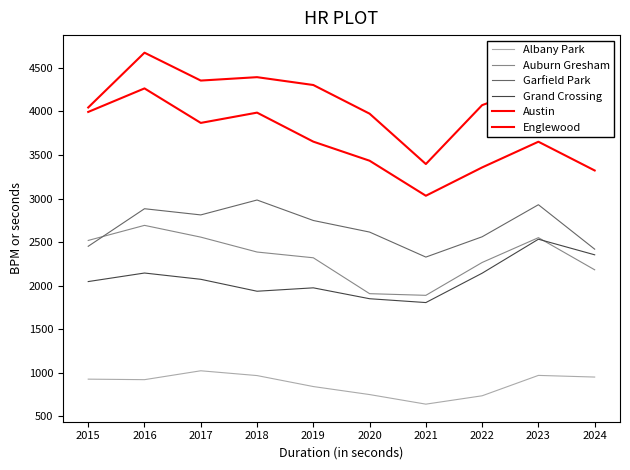

Is this an area chart (filled region under the line)?

No